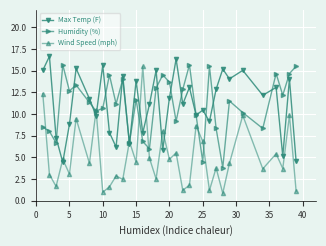

True or false: Max Temp (F) has more than 1 points higher than both neighbors.

True